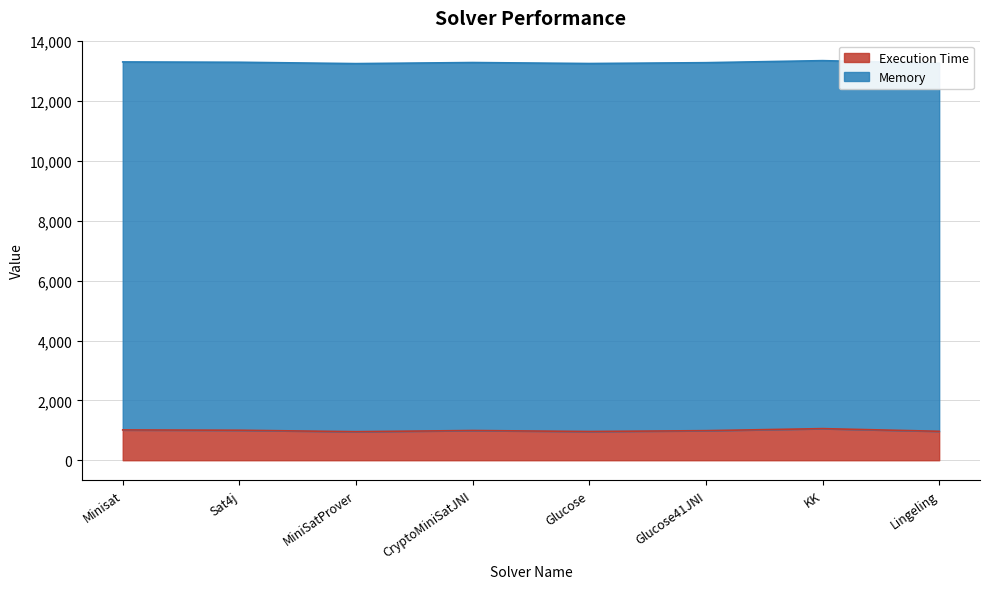

How many lines are shown in the chart?

2